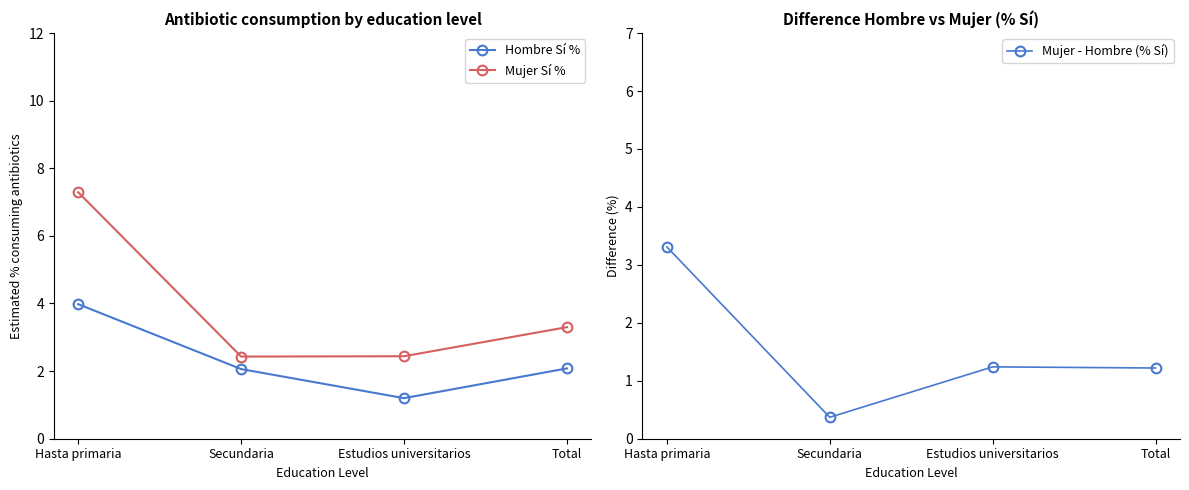

How many interior local valleys does the Hombre Sí % series have?

1